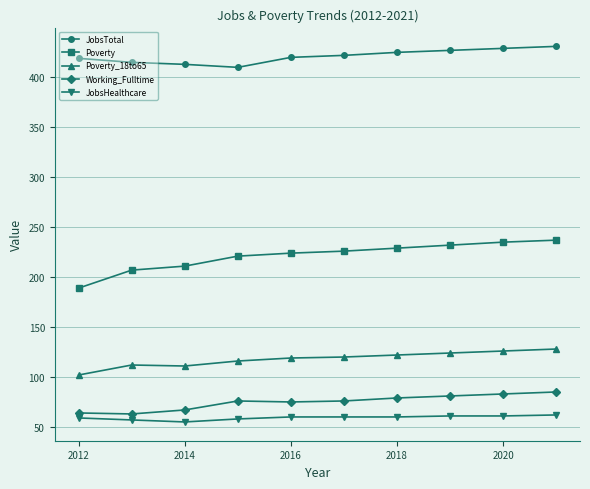

What is the highest value of the JobsHealthcare series?

62